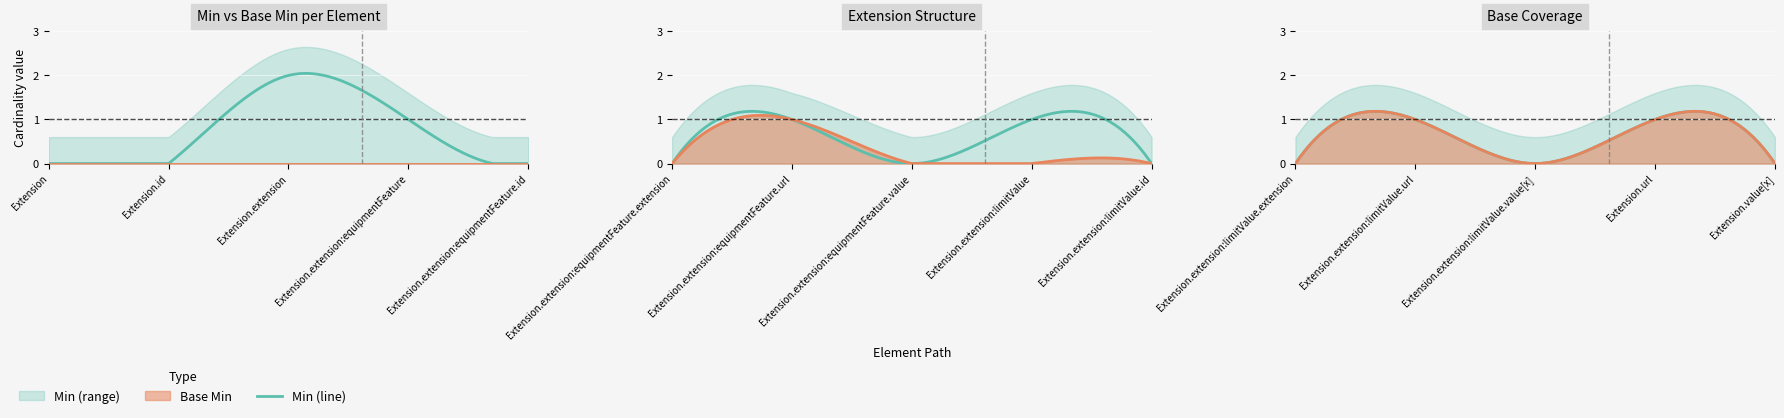

How many interior local peaks does the Min series have?

5